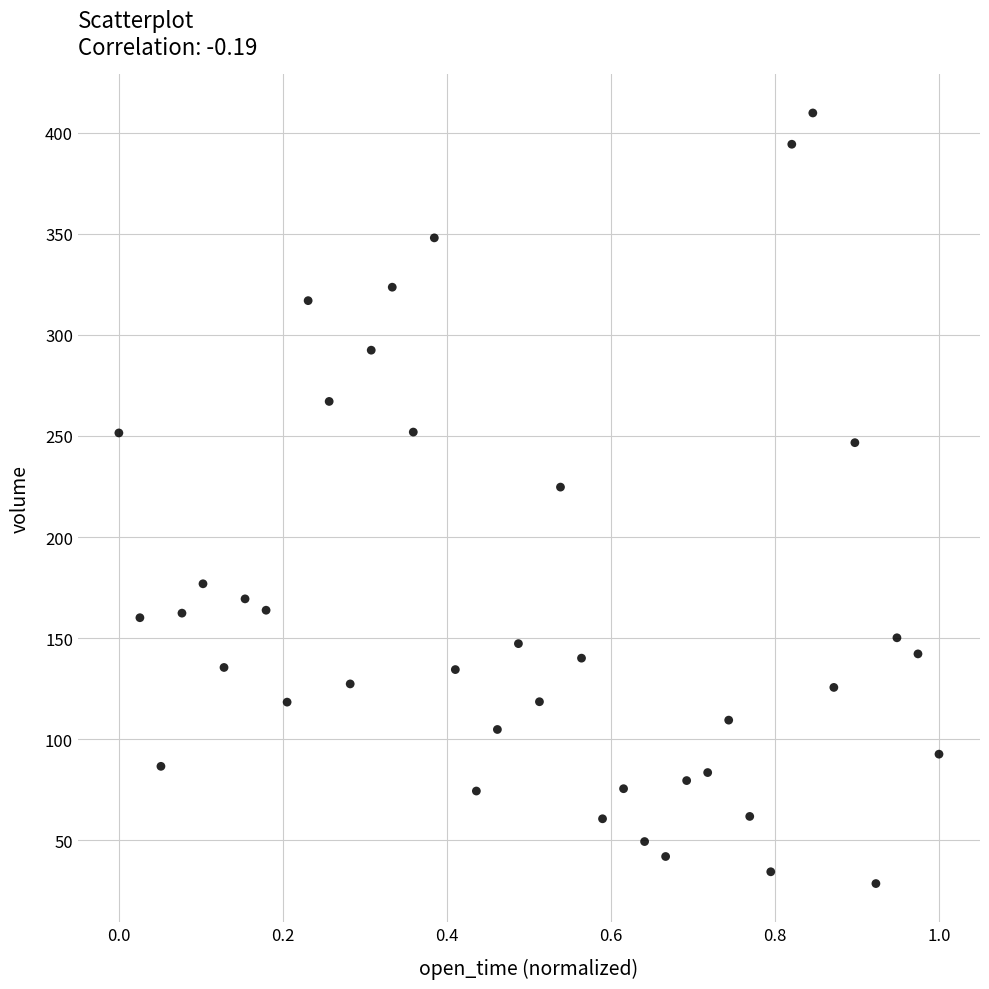

What Y value in the scatter plot is closest to 219?

224.7